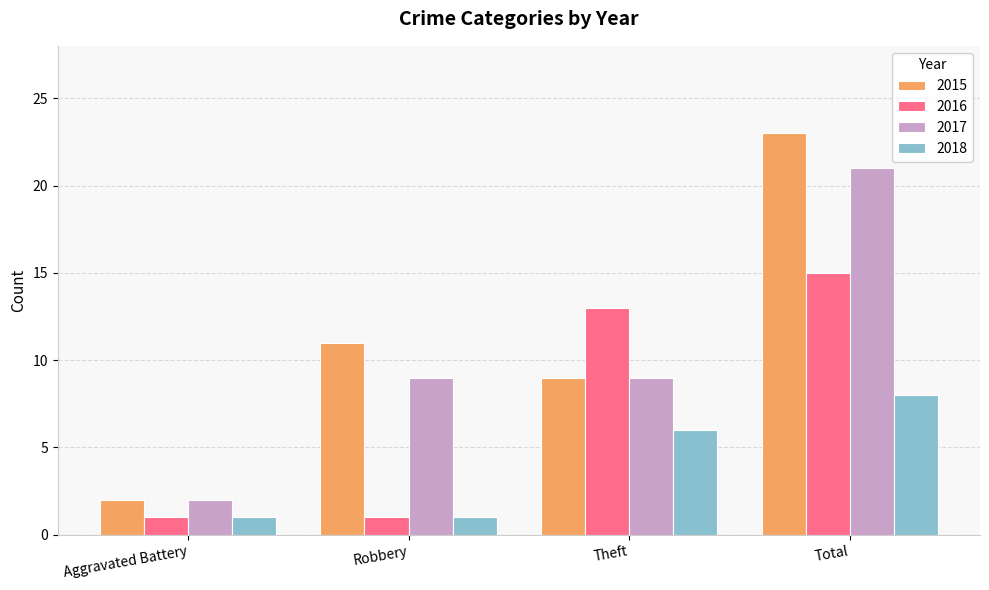

The value of 2017 at Total is 29. True or false?

False